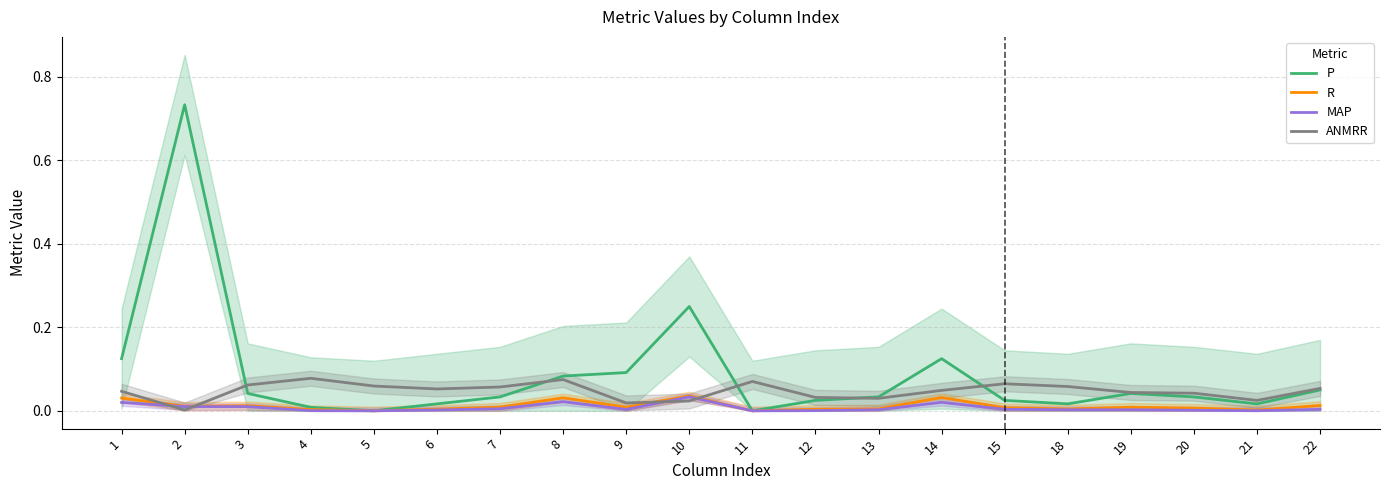

In P, how many points are higher than both neighbors (excluding endpoints)?

4